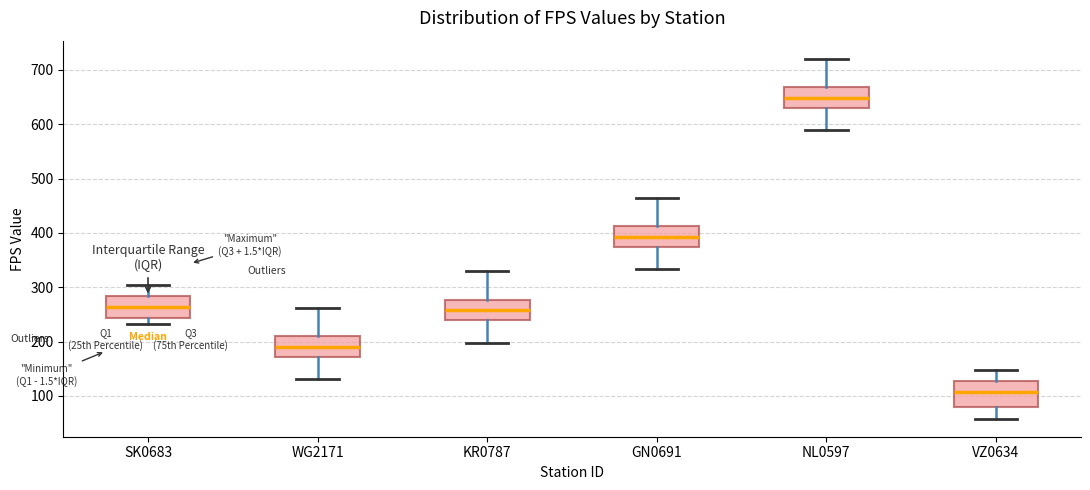

Where is the lower edge of the box for KR0787 on the y-axis? The values are not printed on the chart, so give them approximately, as read against the axis.

240